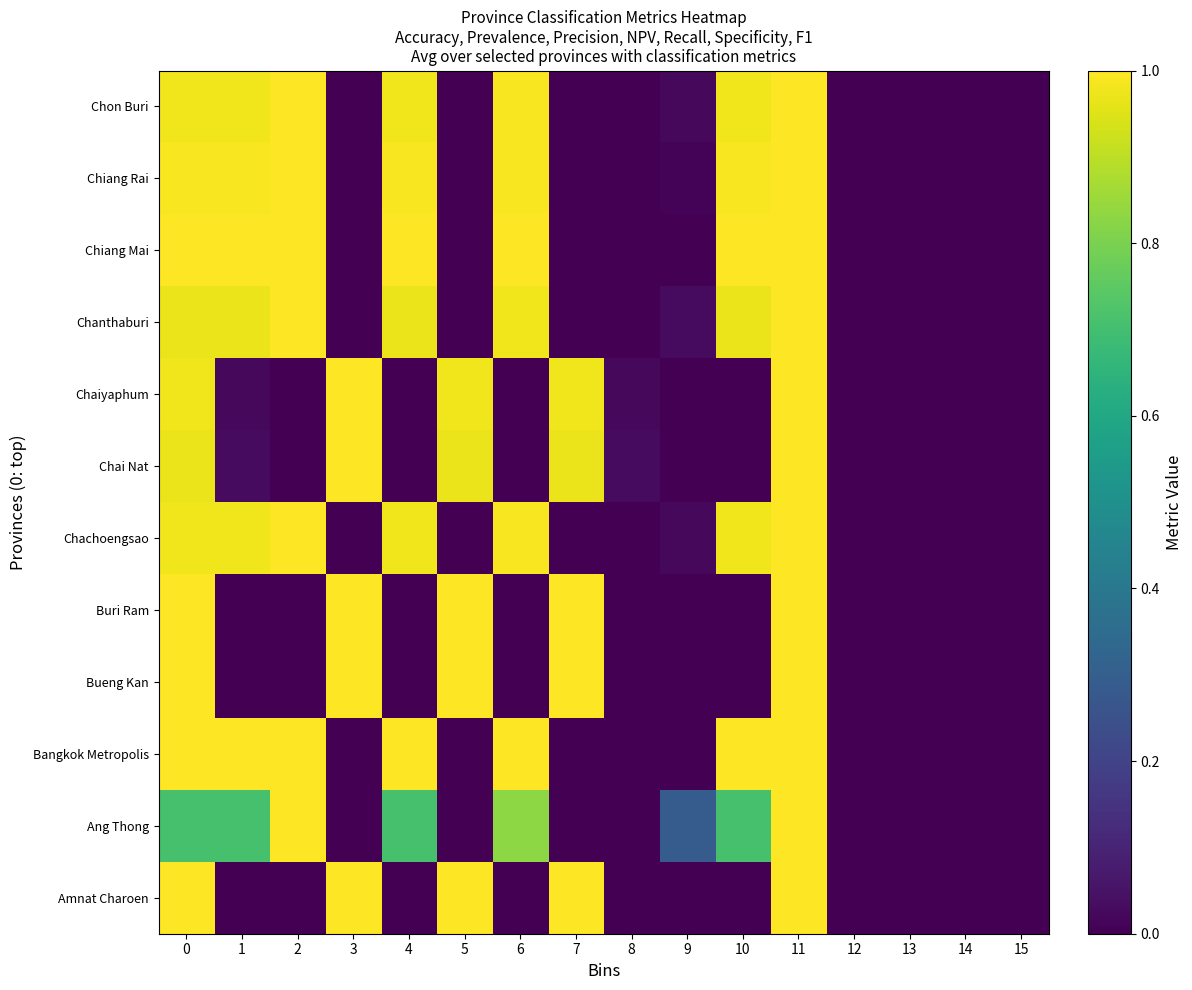

What is the total value across all series at 3?

5.0